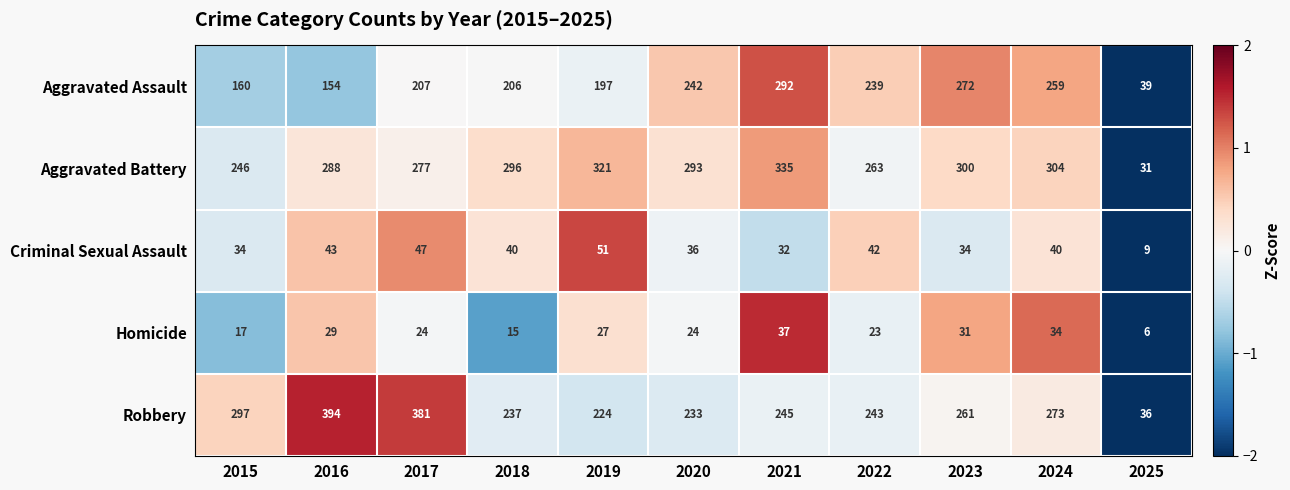

How many data points in Robbery are less than 245?

5